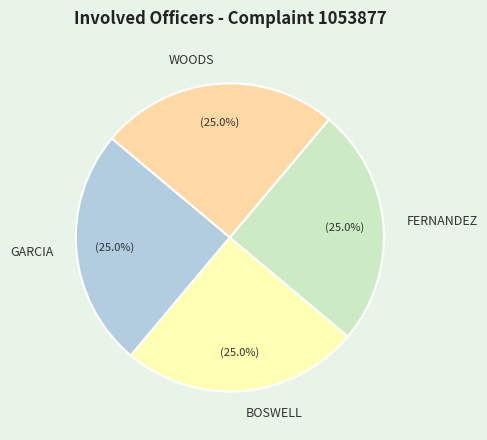

Approximately how many times larger is the value at BOSWELL compared to WOODS?

1.0